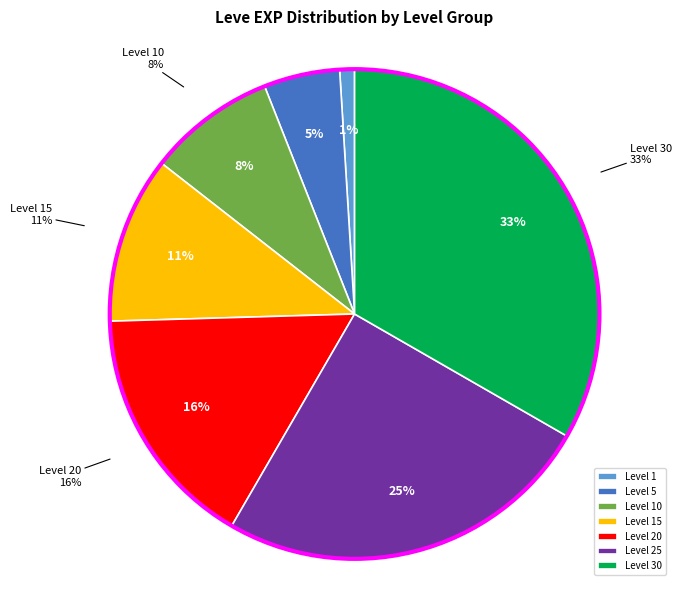

Is there a majority slice in this chart?

No